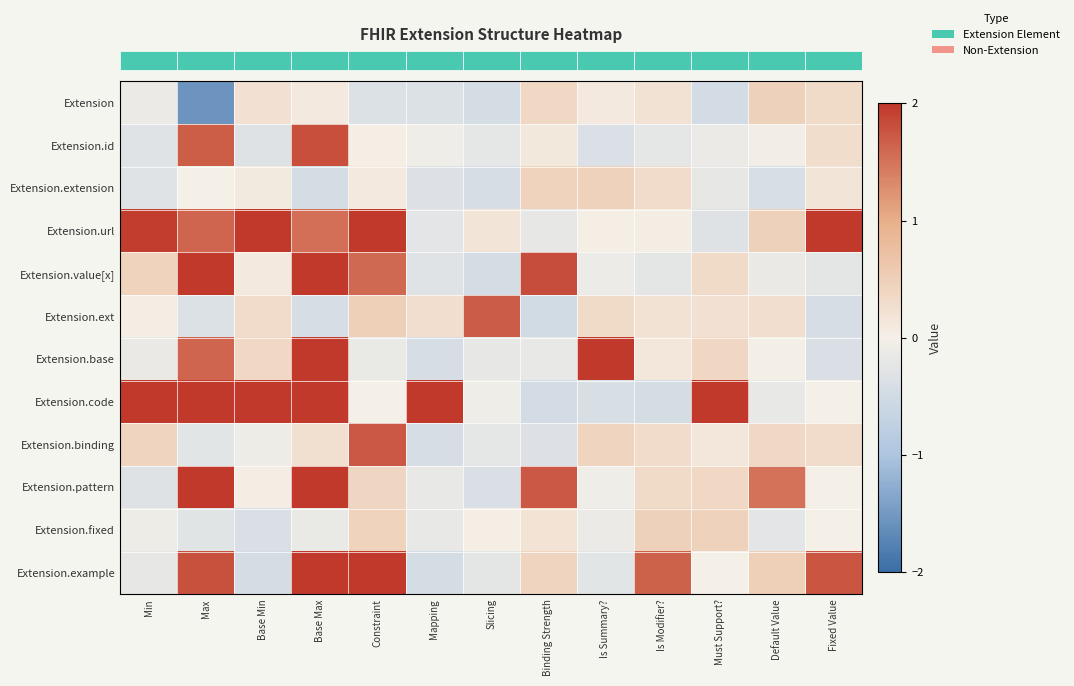

Between Base Max and Fixed Value, which is larger?

Fixed Value